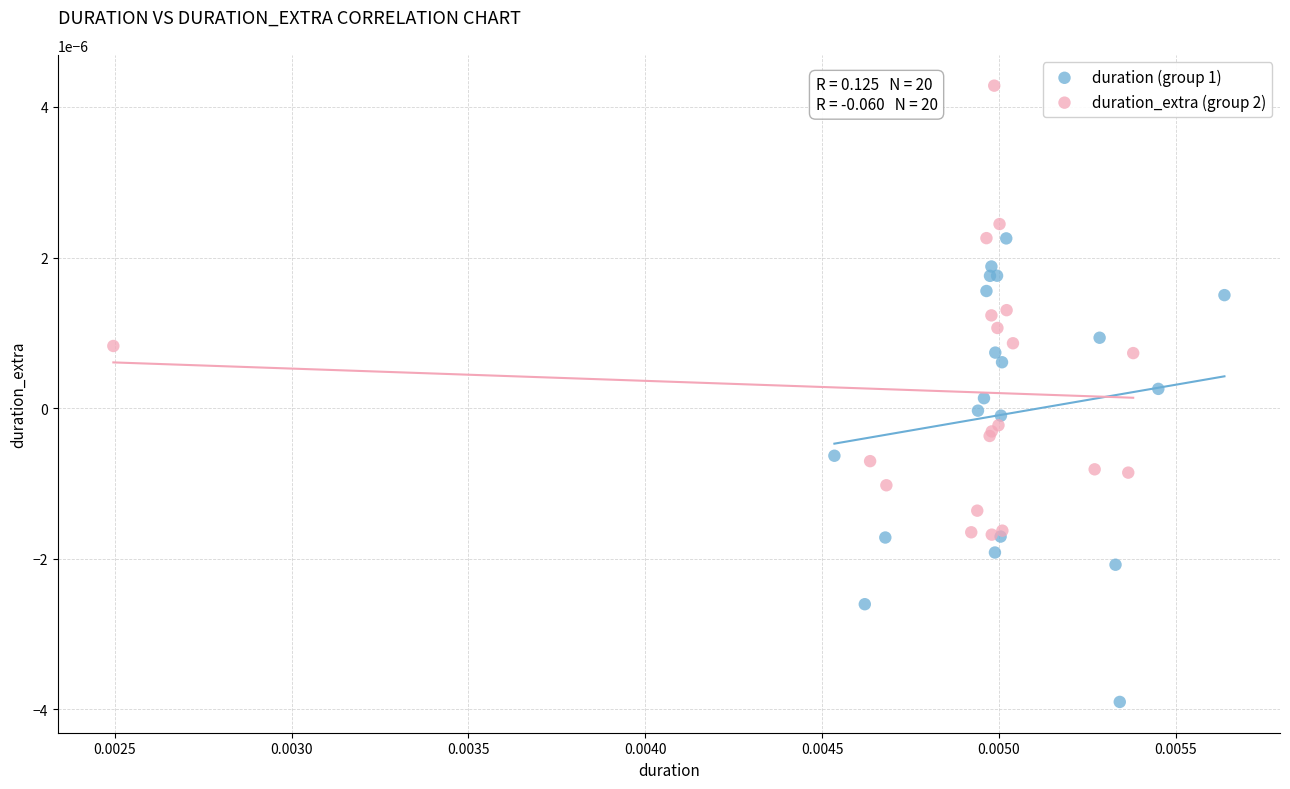

Which series reaches the minimum Y coordinate?

duration (group 1)